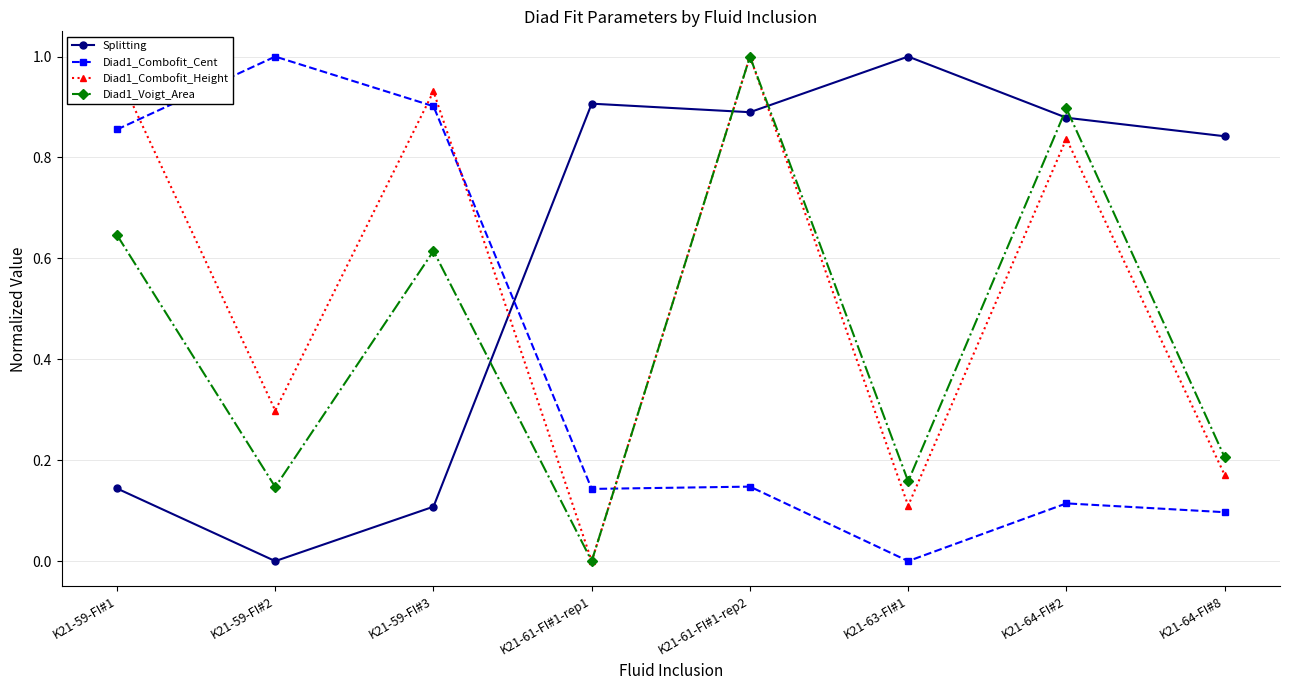

Which series has the largest total across all categories?

Splitting